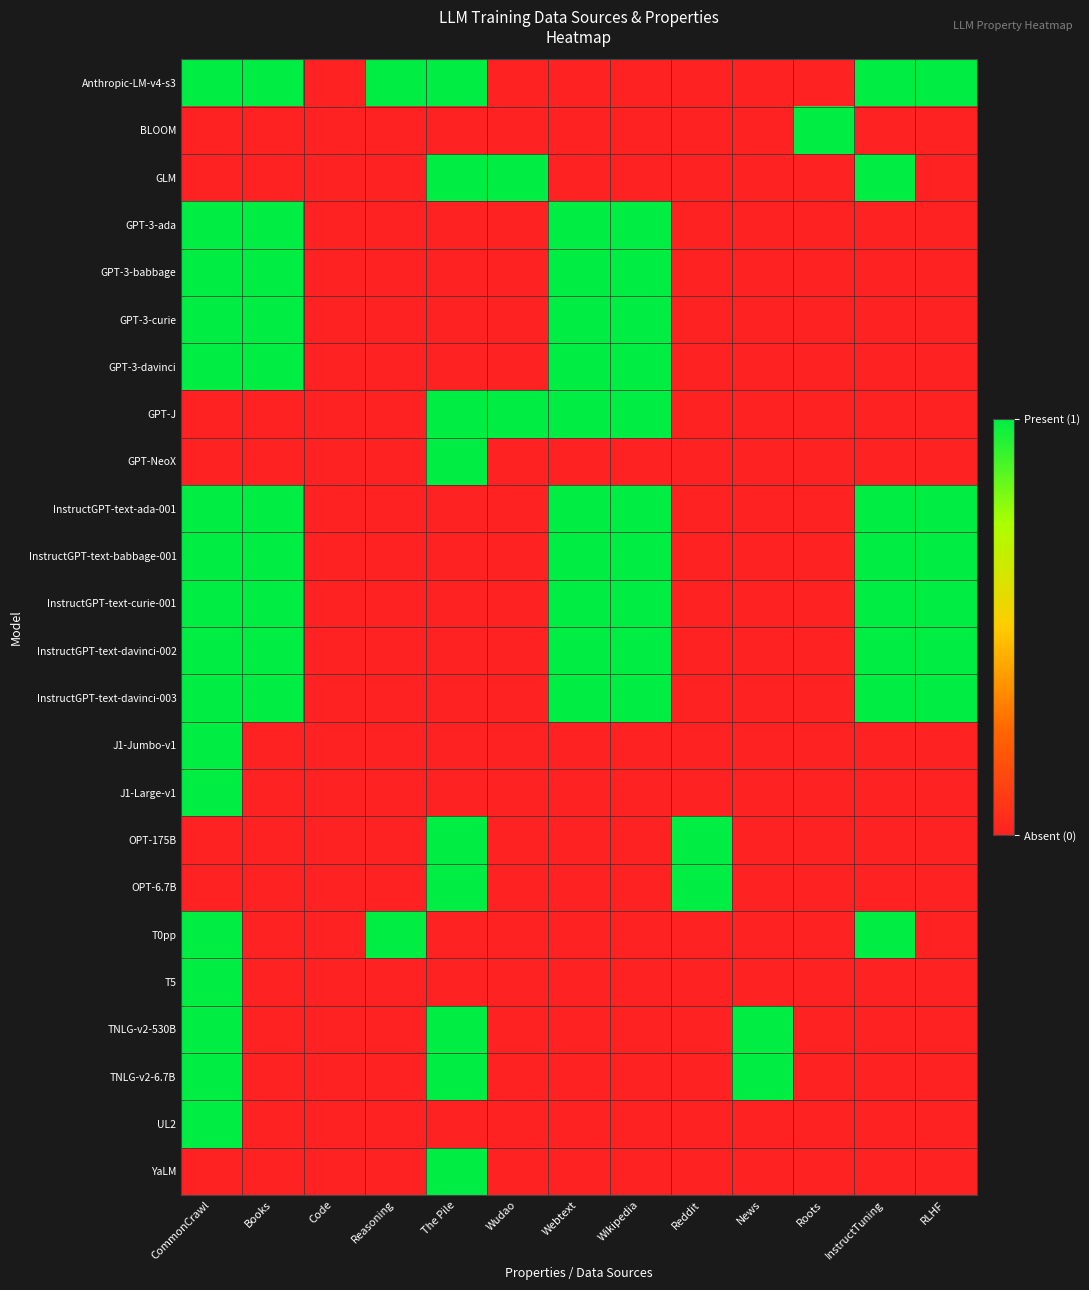

At how many categories does at least one series exceed 0?

12